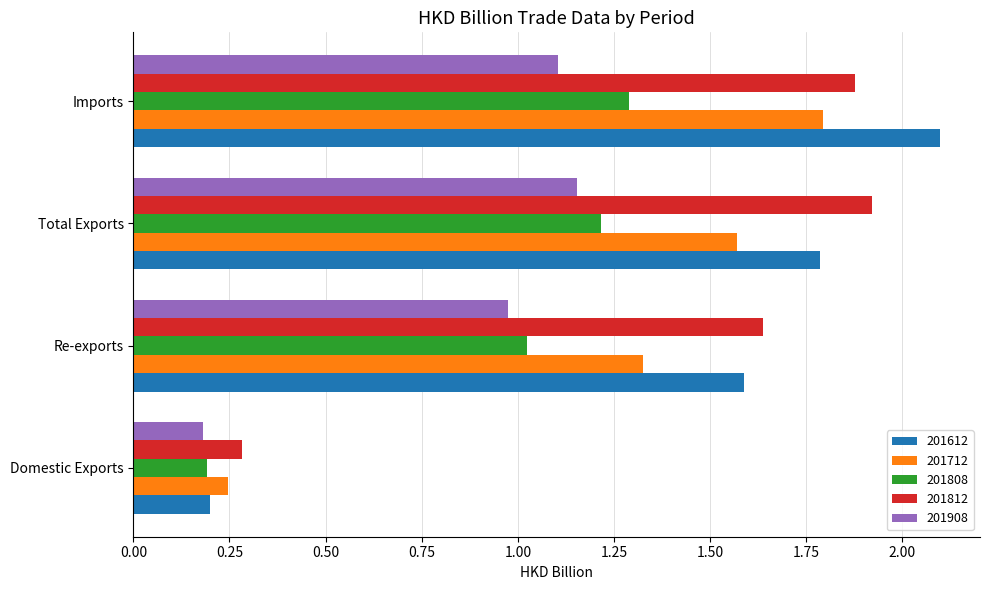

What is the total value across all series at Total Exports?

7.6